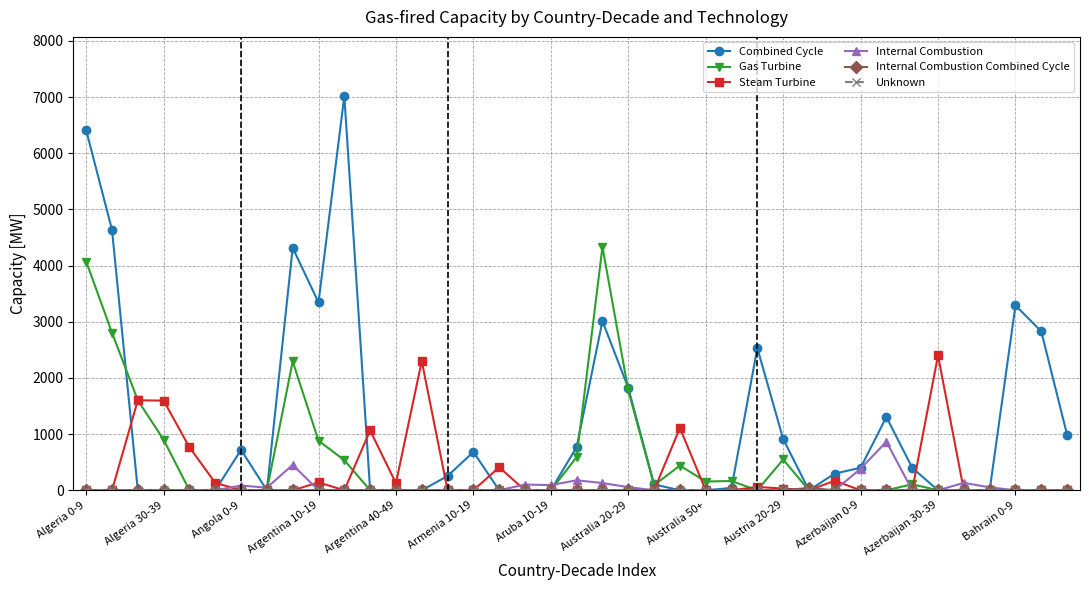

Which series has the largest total across all categories?

Combined Cycle